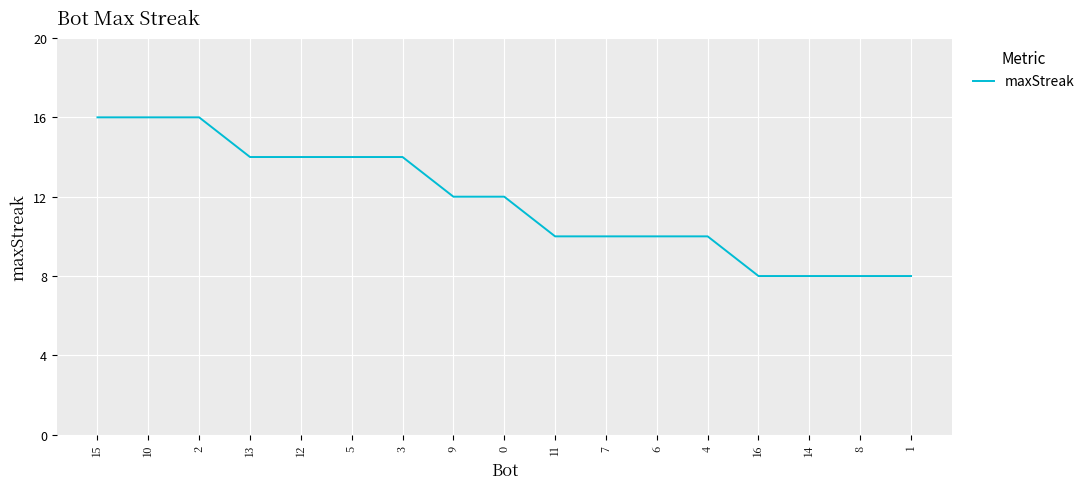

Reading left to right, list all the values displayed in this chart.

15=16	10=16	2=16	13=14	12=14	5=14	3=14	9=12	0=12	11=10	7=10	6=10	4=10	16=8	14=8	8=8	1=8